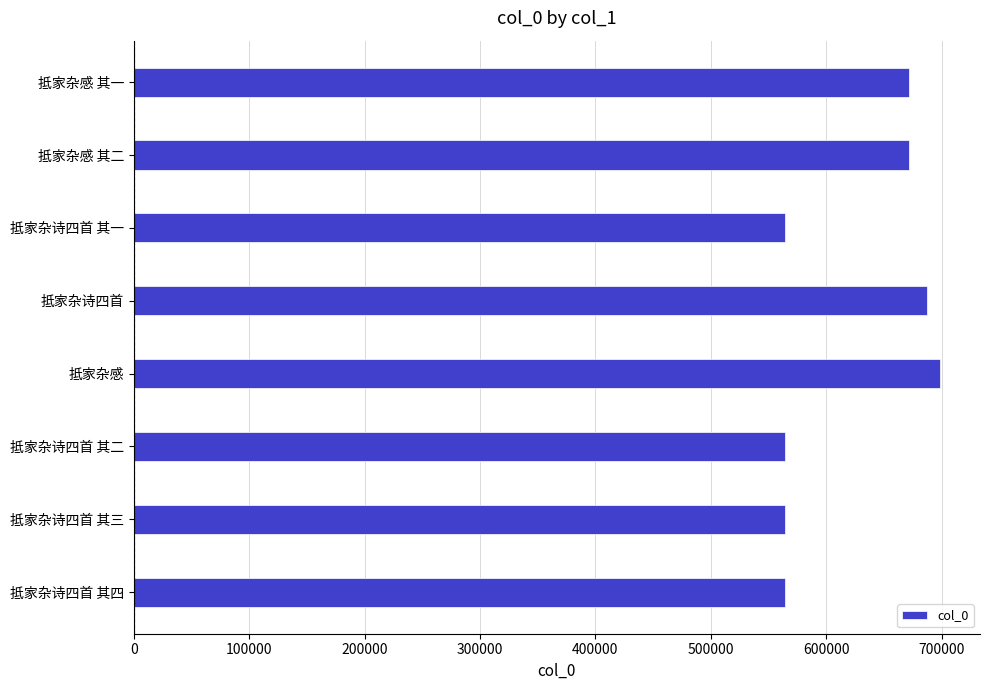

Read the value at 抵家杂诗四首.

687360